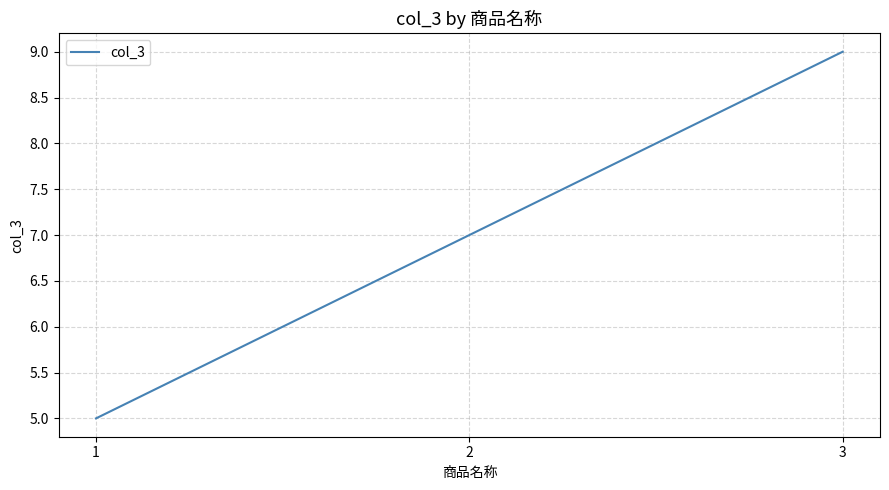

What is the average value?

7